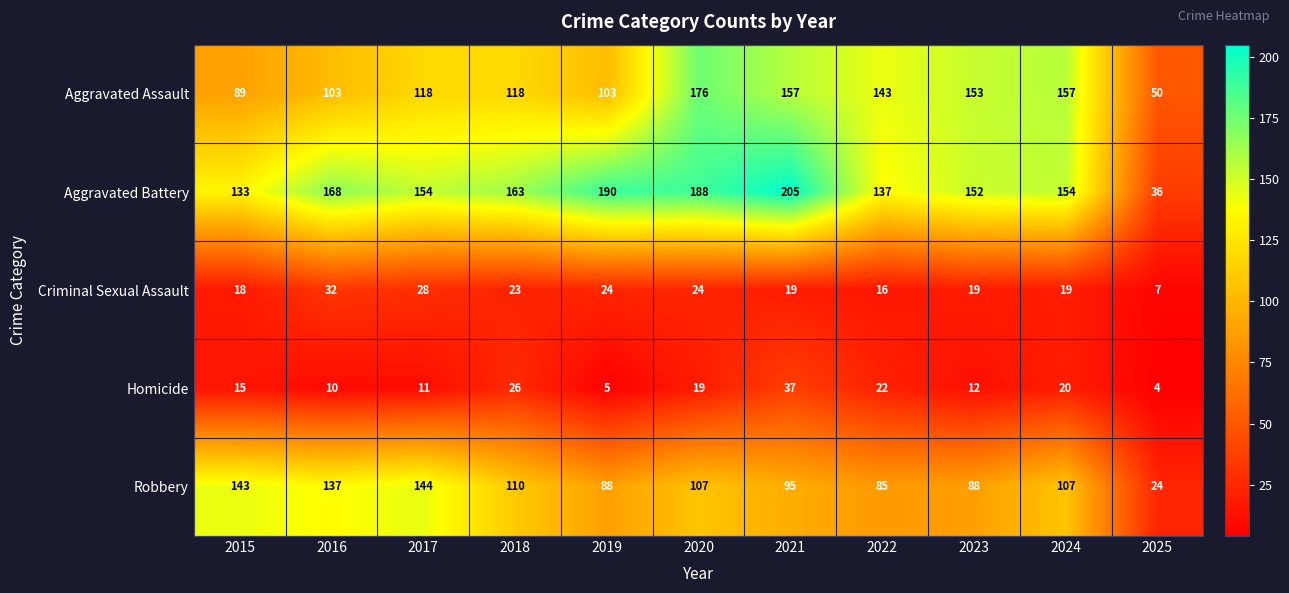

At 2024, list the series in order from largest to smallest.

Aggravated Assault, Aggravated Battery, Robbery, Homicide, Criminal Sexual Assault